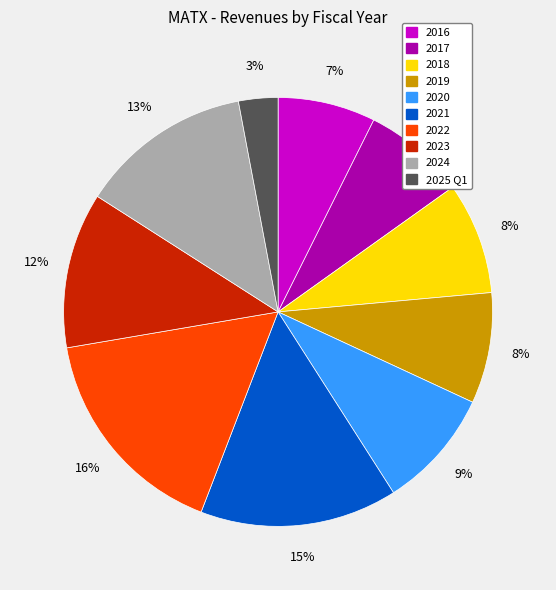

Is it true that 2016 is 1% of the pie?

False